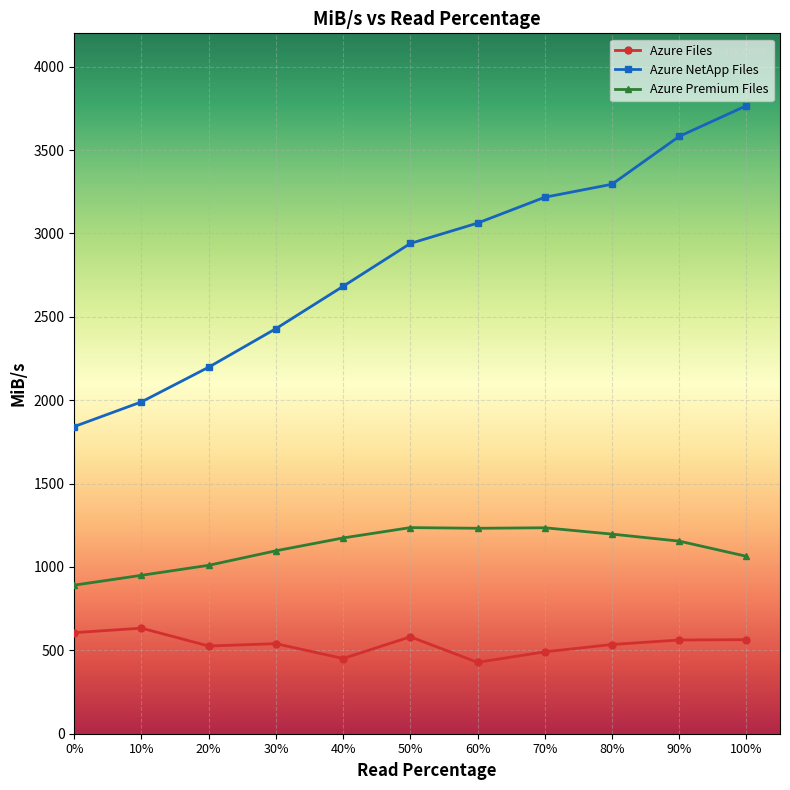

Which series changed the most between 10% and 50%?

Azure NetApp Files